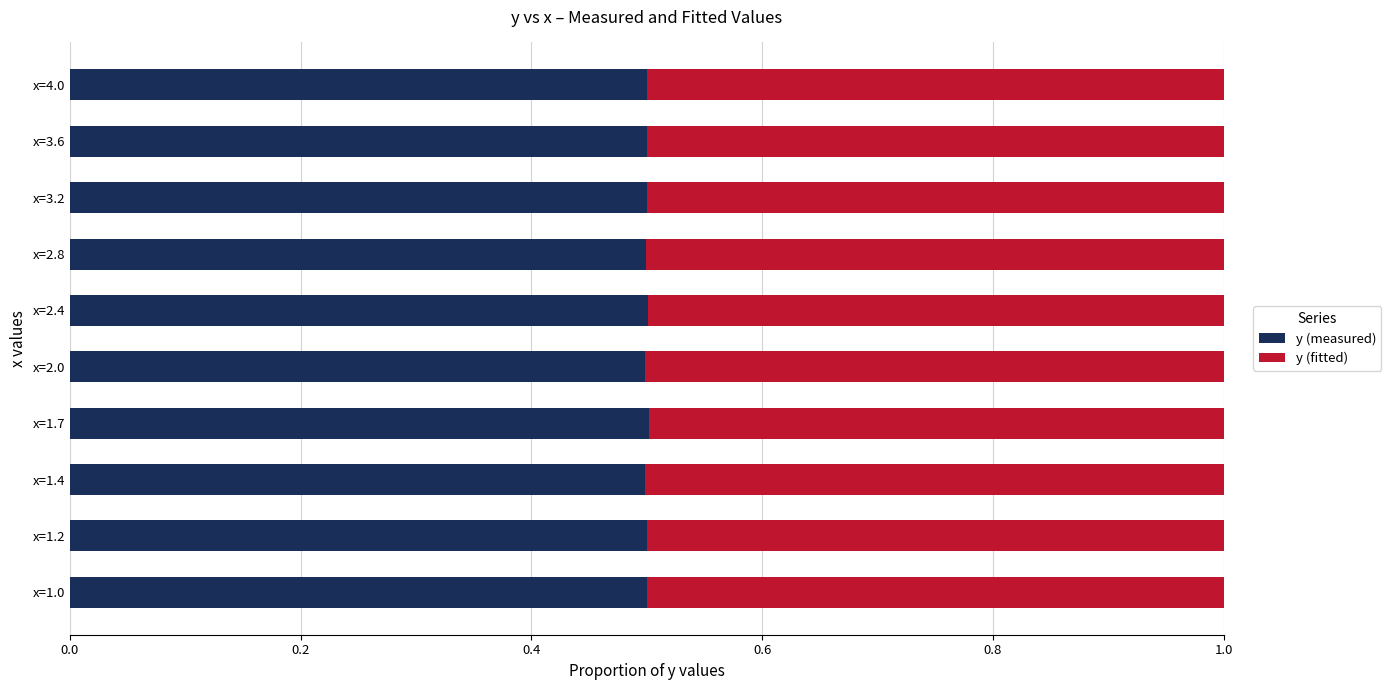

What is the sum of the y (measured) values at x=2.4 and x=2.8?

1.0